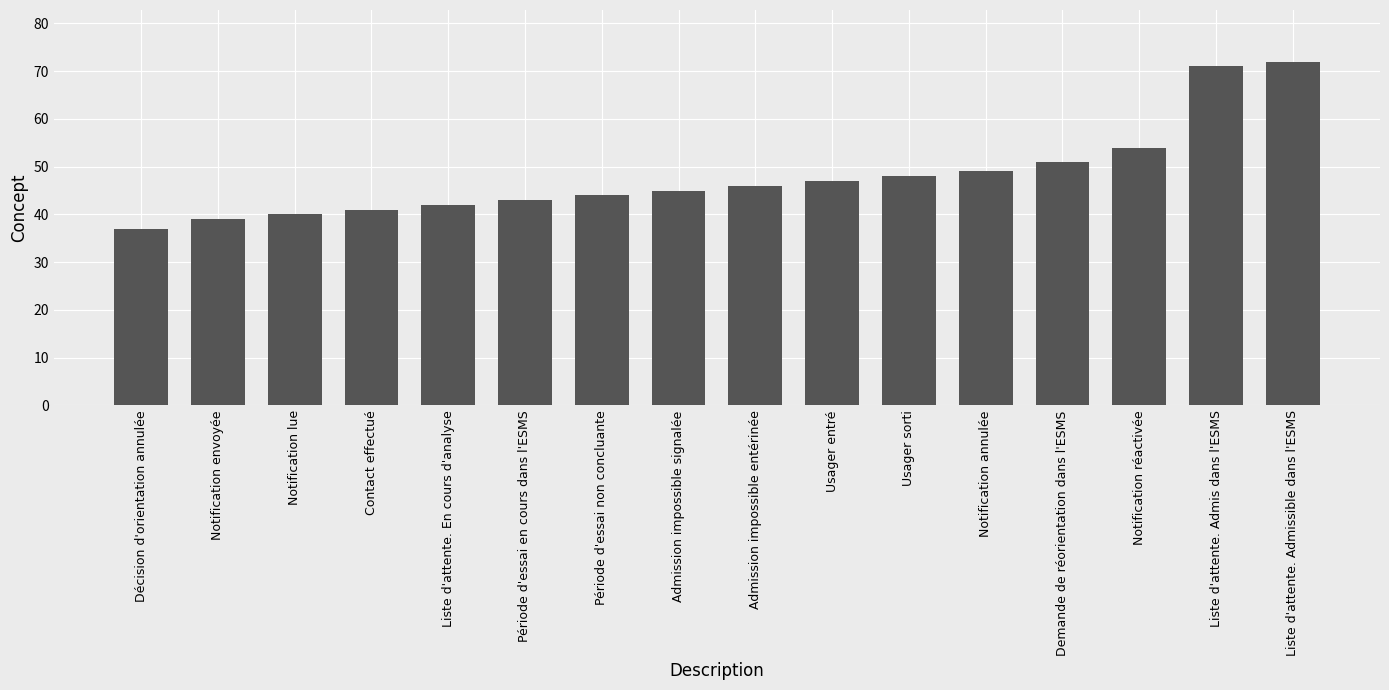

Does the chart contain any negative values?

No